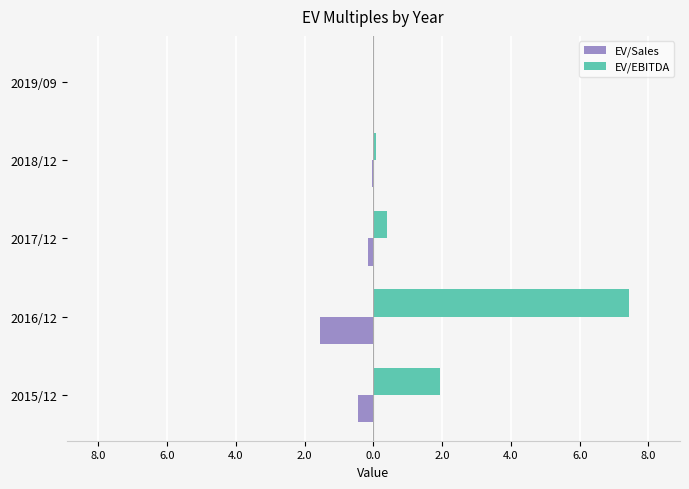

What are all the series names shown in the legend?

EV/Sales, EV/EBITDA